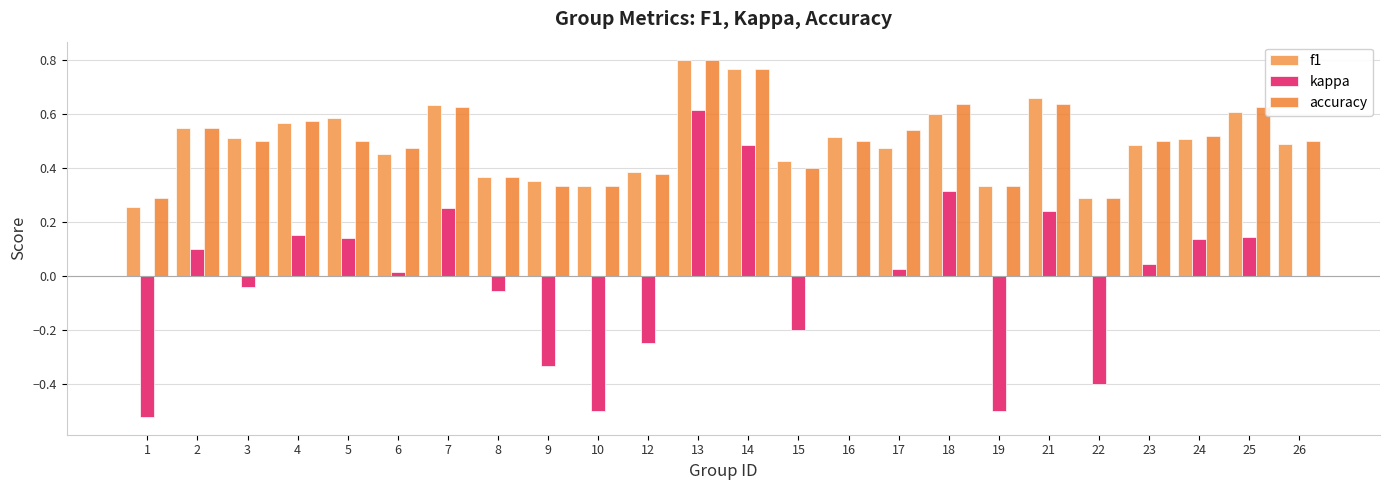

What is the sum of the f1 values at 19 and 18?

0.9